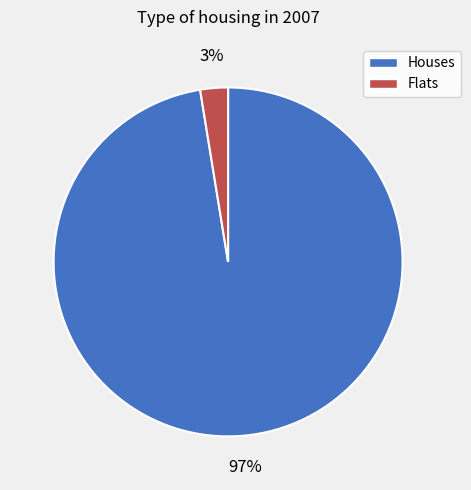

Is there a majority slice in this chart?

Yes